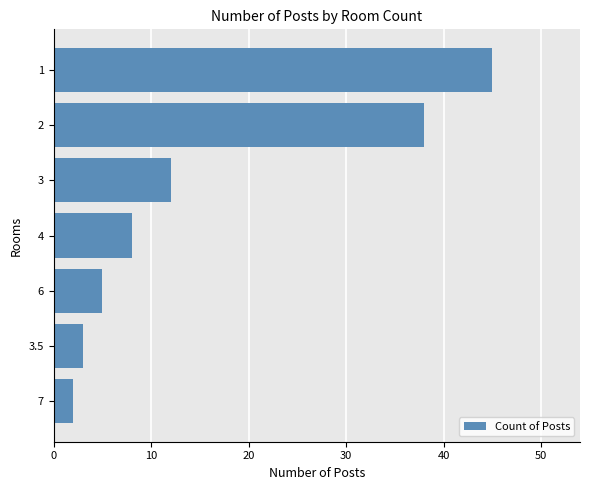

What is the difference between the second highest and second lowest values?

35